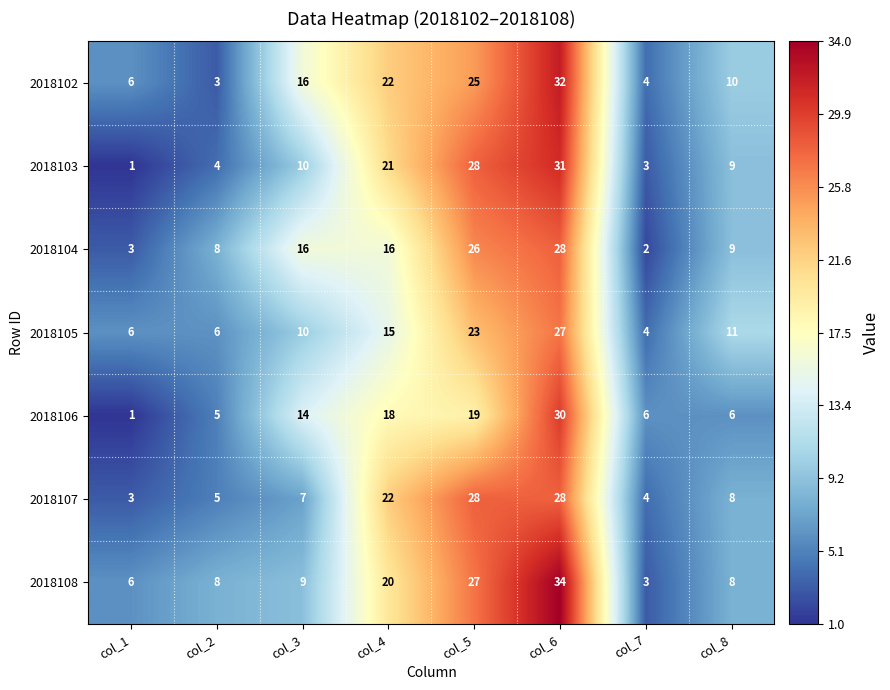

Which category has the highest value across all series?

col_6